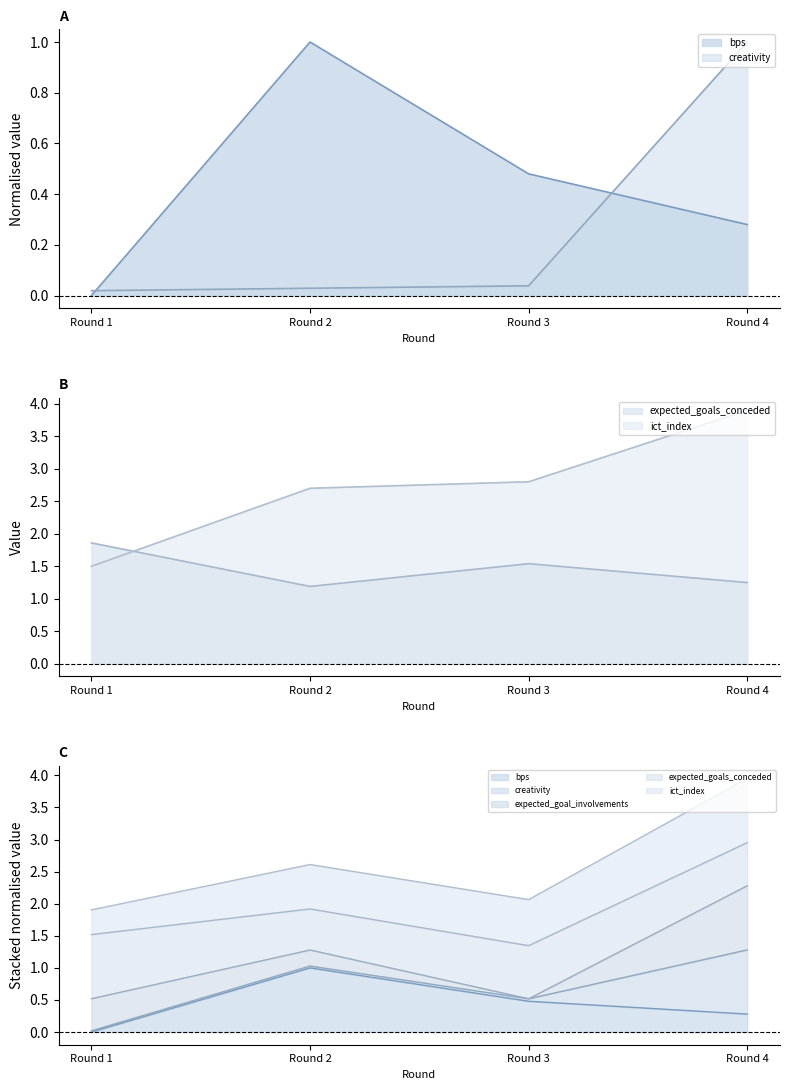

Where is ict_index nearest to the value 2?

Round 1